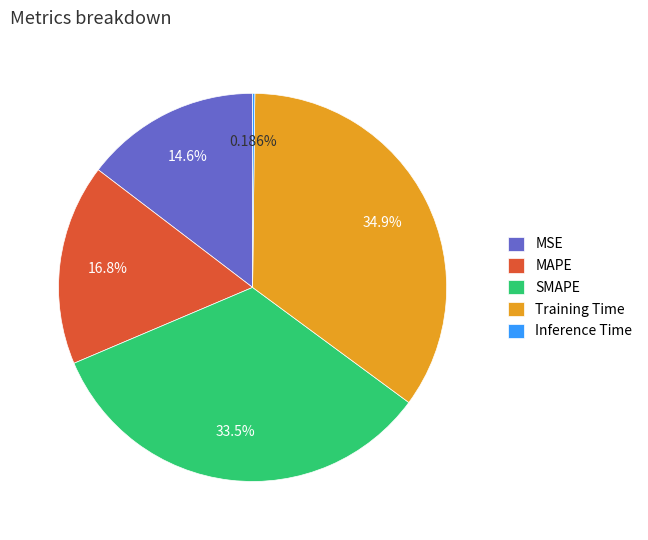

Between MAPE and SMAPE, which is larger?

SMAPE